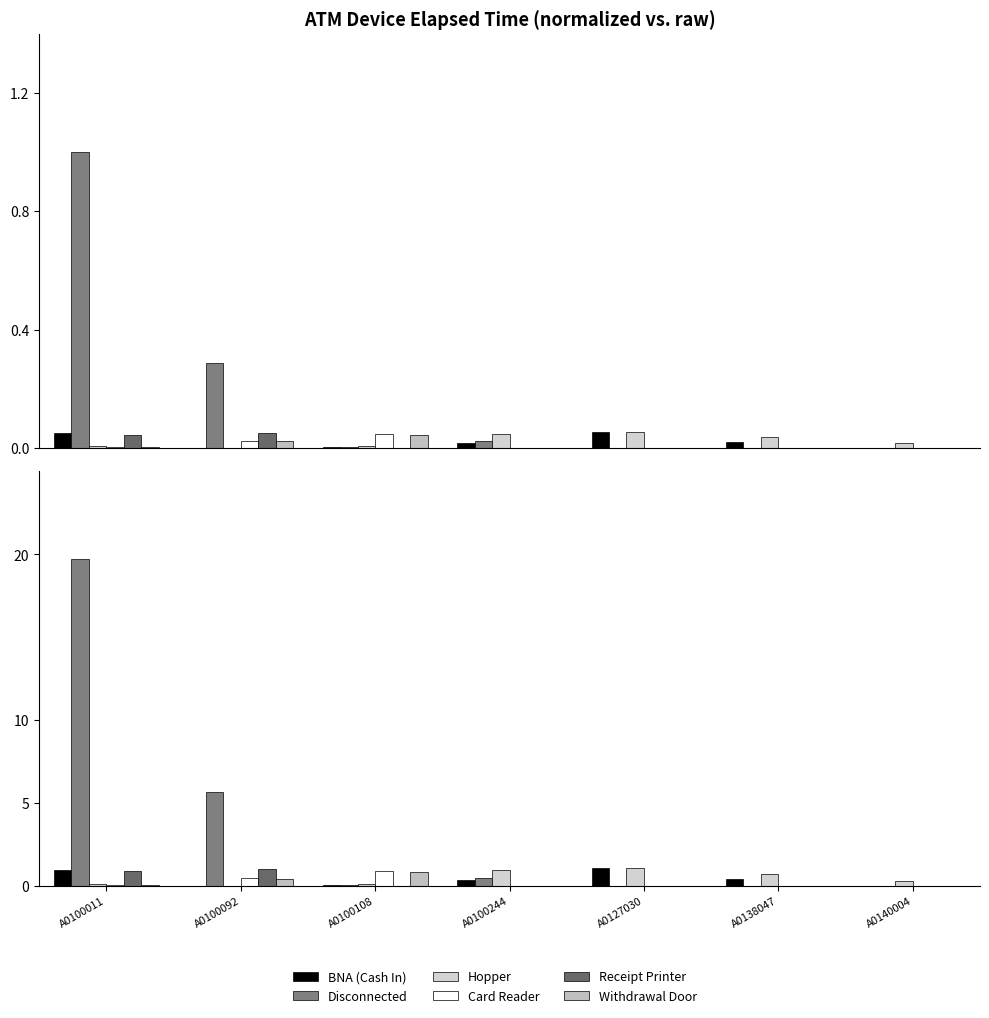

Reading right to left, list all the values displayed in this chart.

BNA (Cash In): A0140004=0.0	A0138047=0.4	A0127030=1.1	A0100244=0.3	A0100108=0.0	A0100092=0.0	A0100011=1.0
Disconnected: A0140004=0.0	A0138047=0.0	A0127030=0.0	A0100244=0.5	A0100108=0.0	A0100092=5.7	A0100011=19.7
Hopper: A0140004=0.3	A0138047=0.7	A0127030=1.1	A0100244=0.9	A0100108=0.1	A0100092=0.0	A0100011=0.1
Card Reader: A0140004=0.0	A0138047=0.0	A0127030=0.0	A0100244=0.0	A0100108=0.9	A0100092=0.5	A0100011=0.1
Receipt Printer: A0140004=0.0	A0138047=0.0	A0127030=0.0	A0100244=0.0	A0100108=0.0	A0100092=1.0	A0100011=0.9
Withdrawal Door: A0140004=0.0	A0138047=0.0	A0127030=0.0	A0100244=0.0	A0100108=0.8	A0100092=0.4	A0100011=0.0